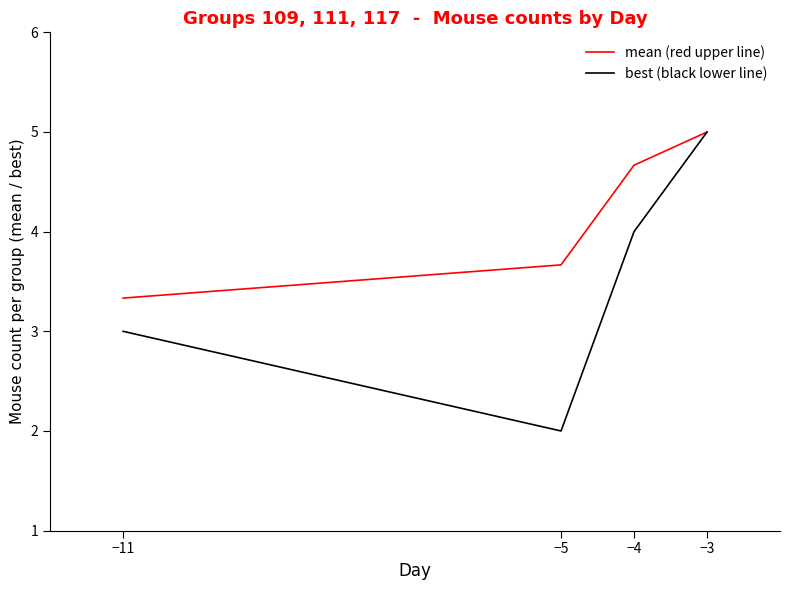

What is the minimum value shown in the chart?

2.0